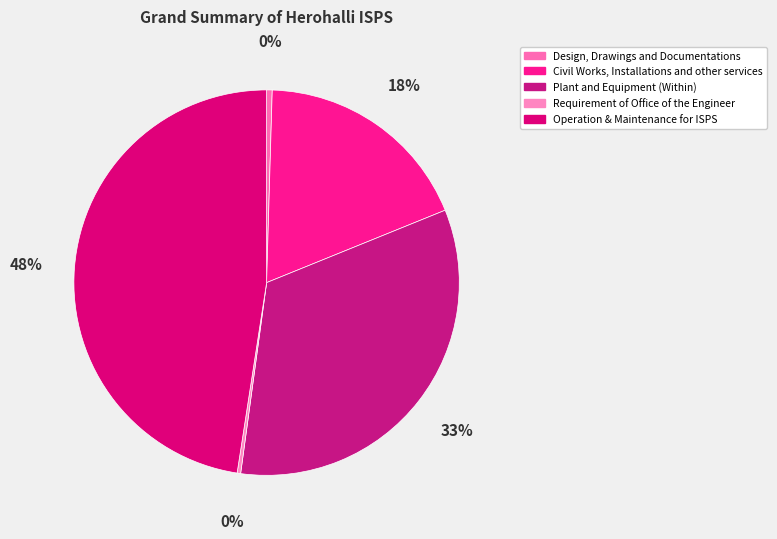

Is the sum of Requirement of Office of the Engineer and Operation & Maintenance for ISPS greater than half?

No